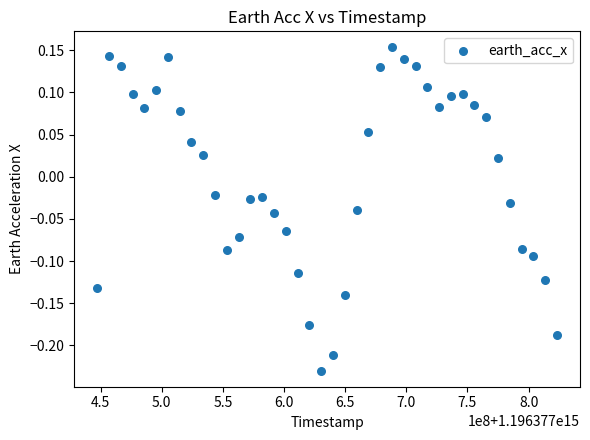

What is the range of Y values (max minus min)?

0.4